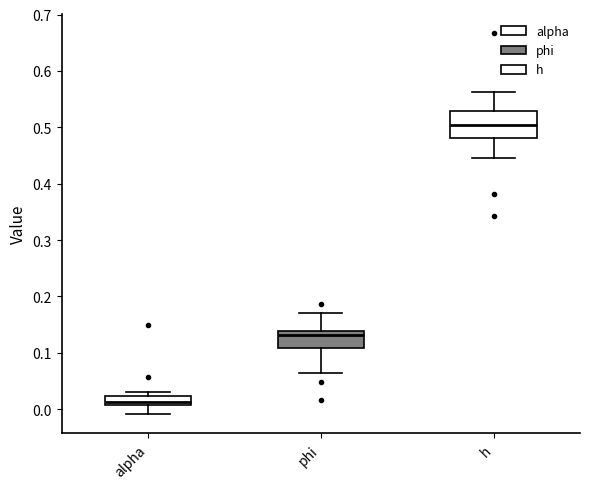

Where is the upper edge of the box for alpha on the y-axis? The values are not printed on the chart, so give them approximately, as read against the axis.

0.02